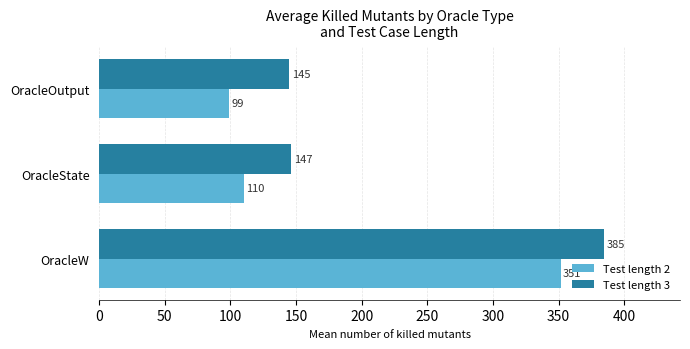

Which series has the widest spread of values?

Test length 2